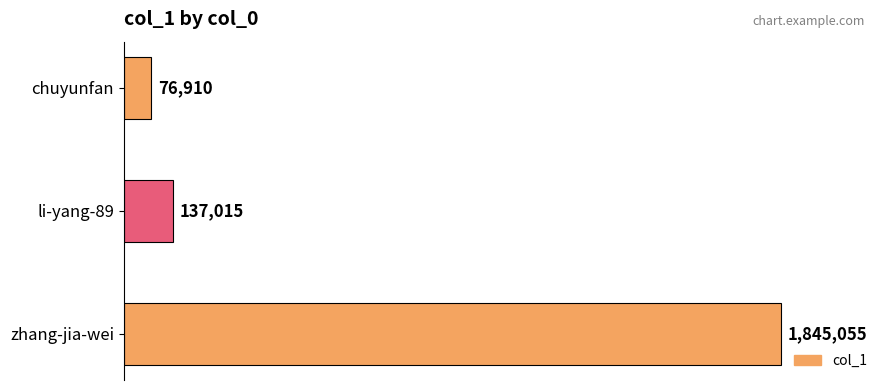

Reading top to bottom, what are all the values shown in this chart?

76910	137015	1845055